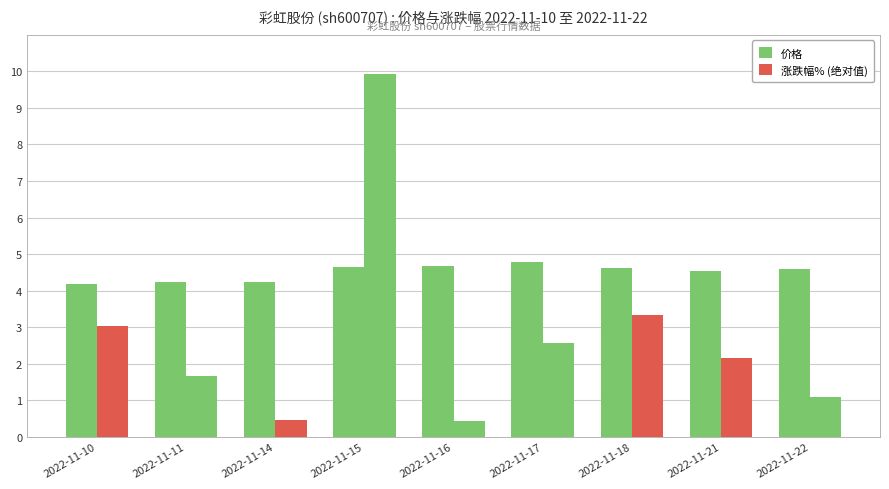

True or false: 价格 has a value of 6.5 at 2022-11-17.

False